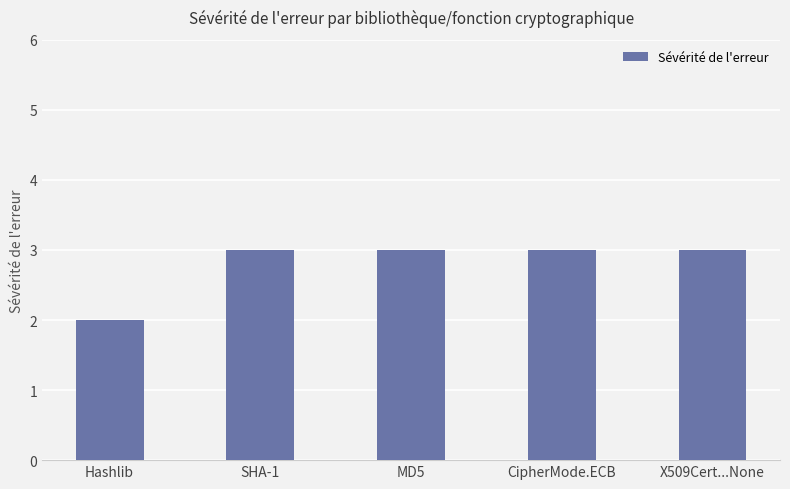

What is the value of the 1st bar from the left?

2